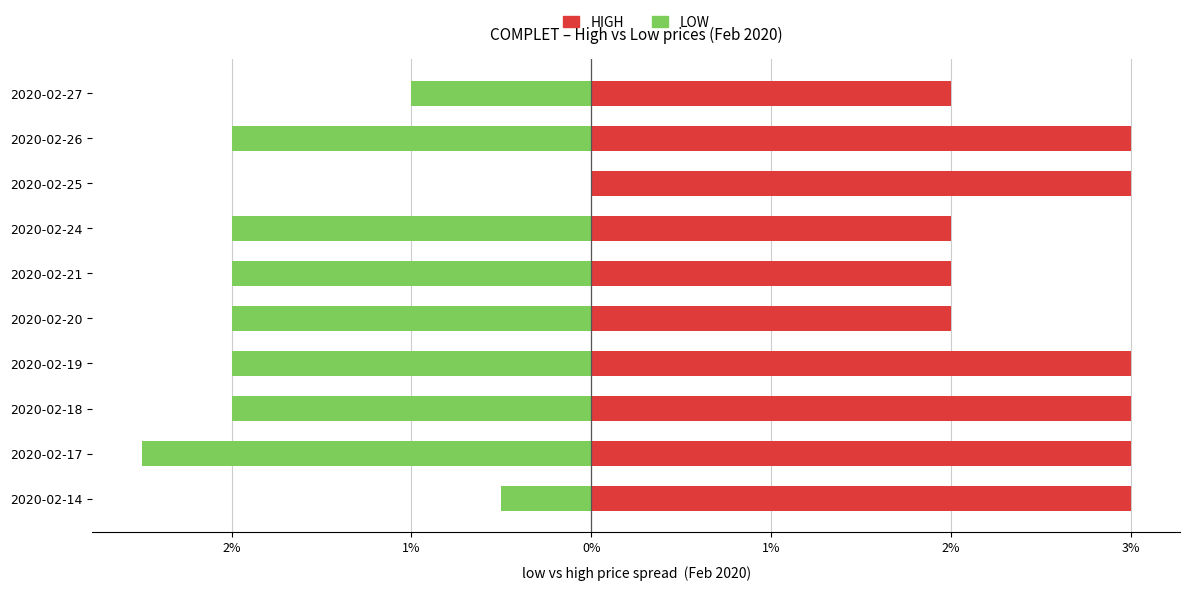

At how many categories does at least one series exceed 0?

10